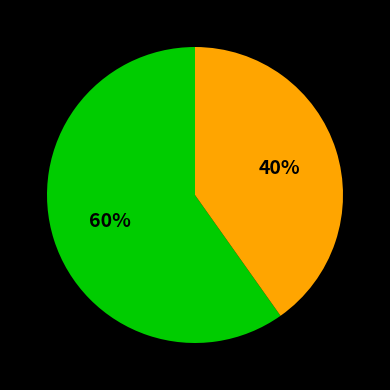

Does any single category account for the majority?

Yes